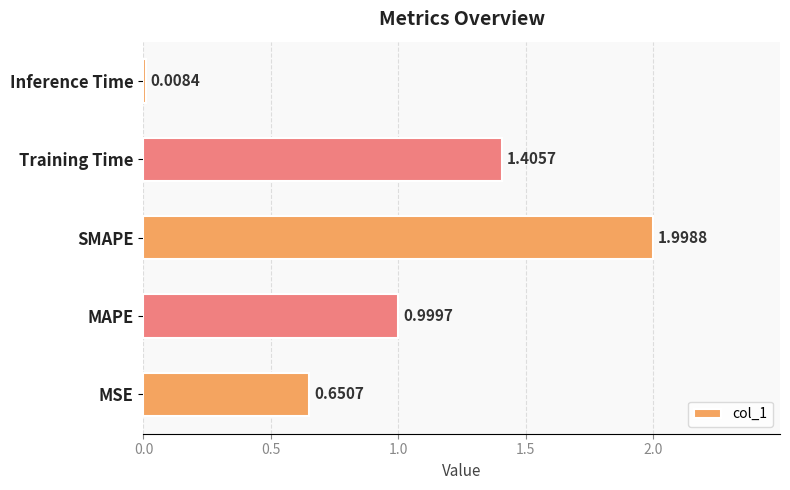

What is the change in value from MSE to SMAPE?

+1.3